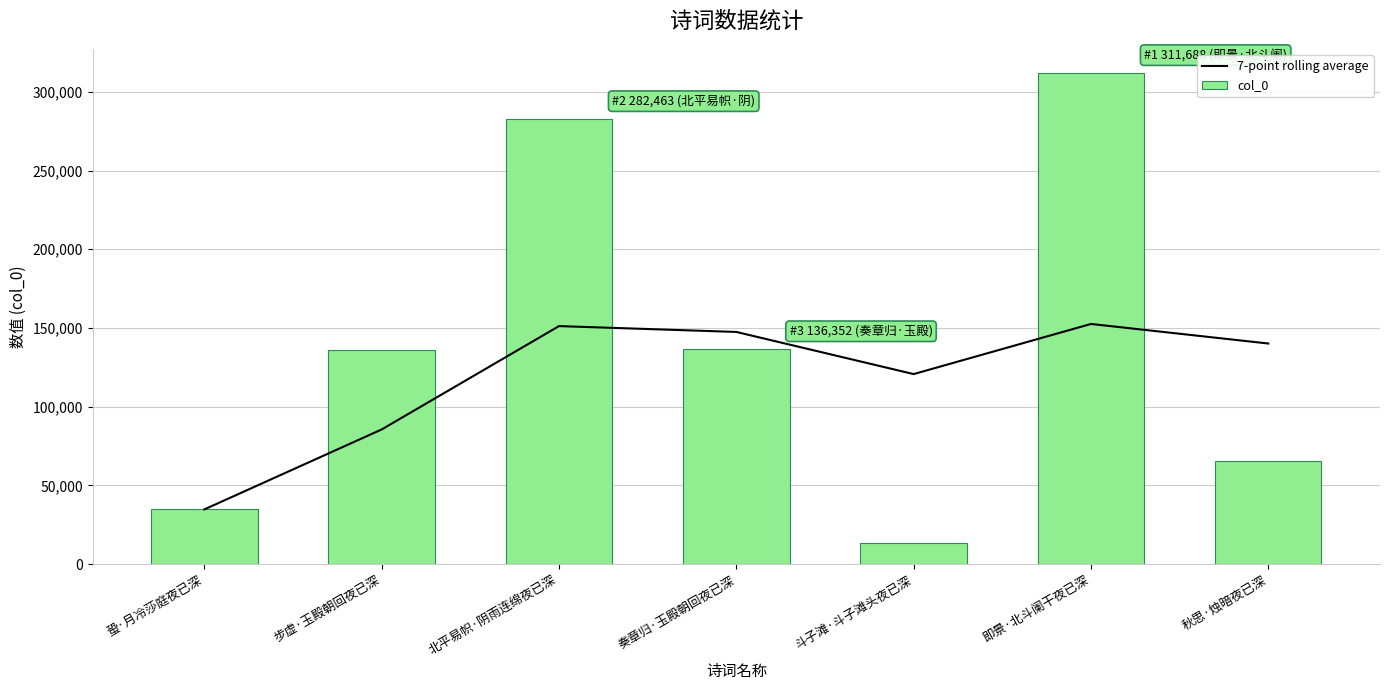

What is the lowest value of the col_0 series?

13715